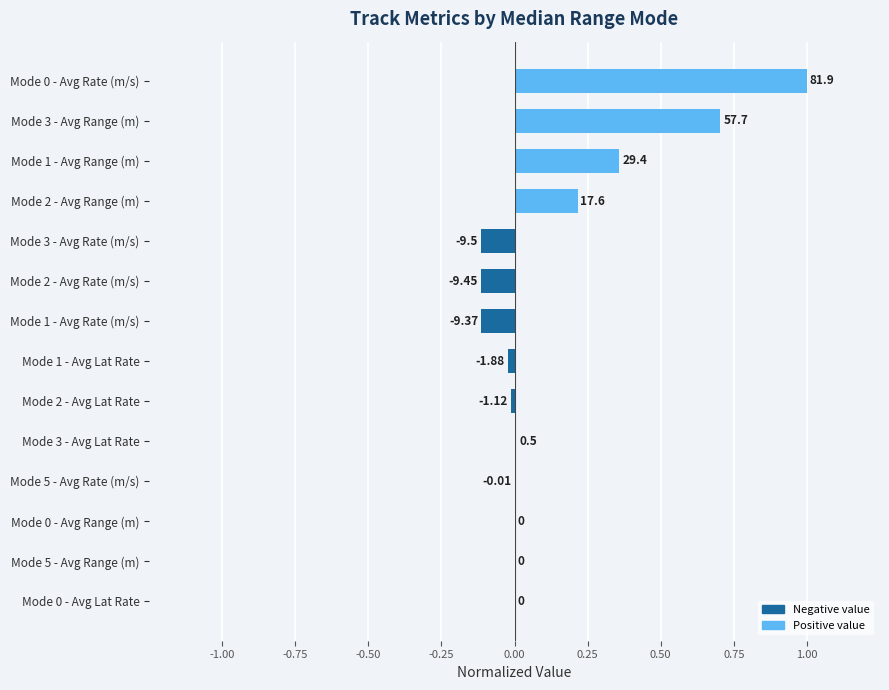

Are the bars horizontal?

Yes